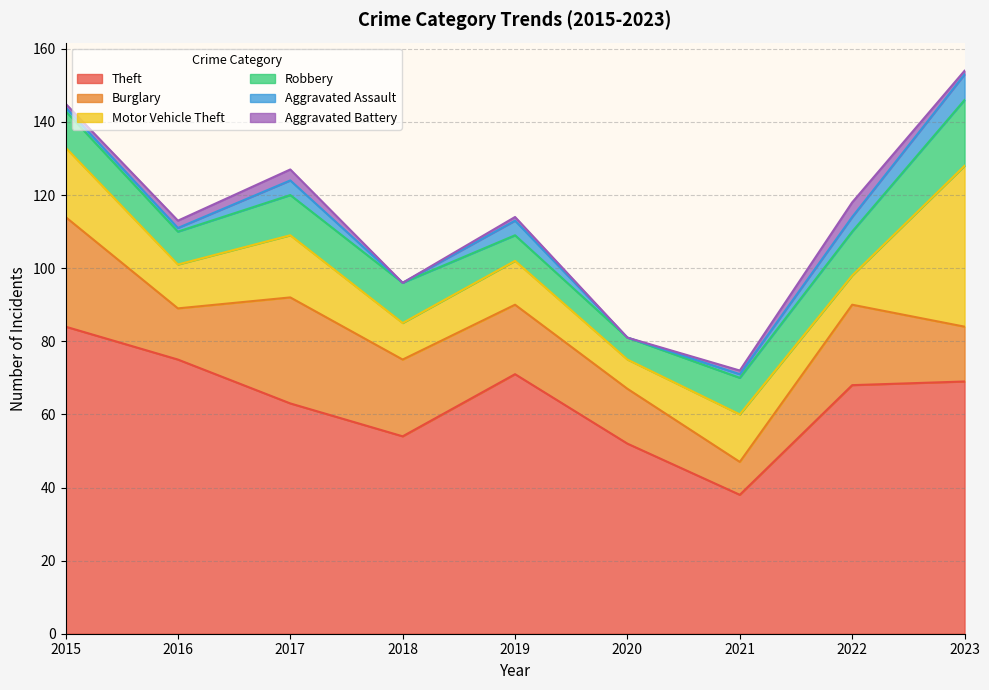

How many lines are shown in the chart?

6